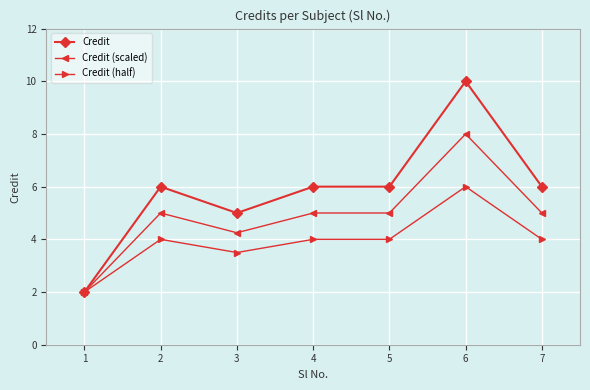

How many lines are shown in the chart?

3